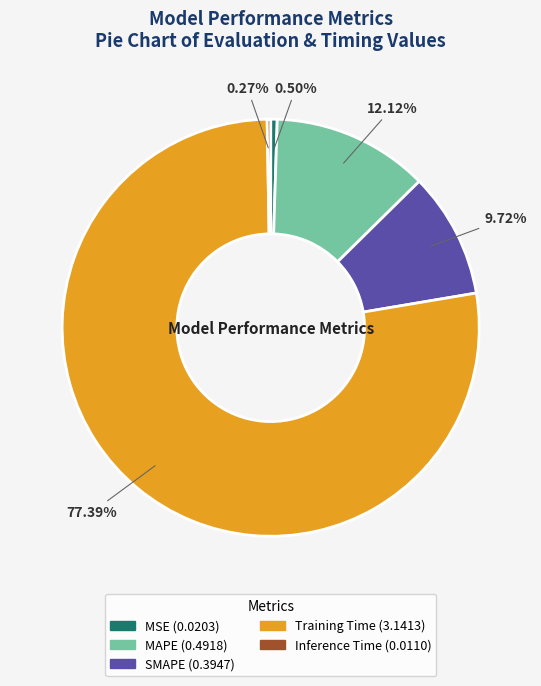

Combined, do Training Time and MAPE account for over 50%?

Yes